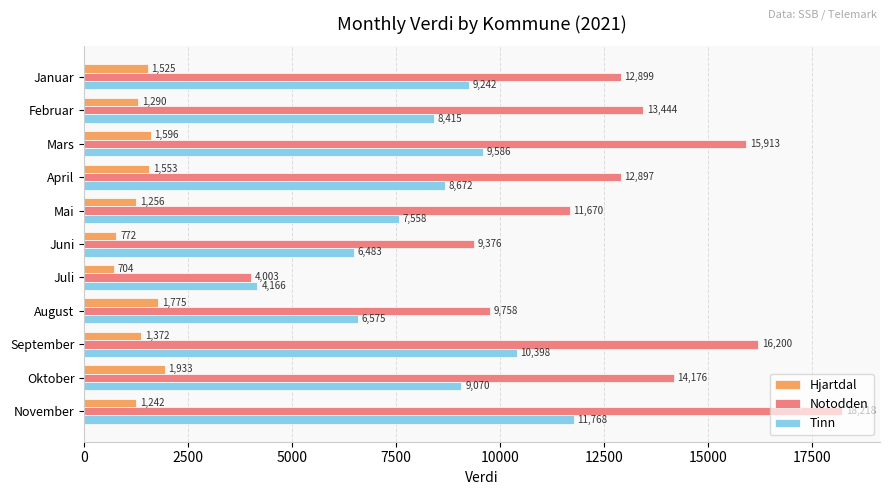

Rank the series by their average value, from lowest to highest.

Hjartdal, Tinn, Notodden